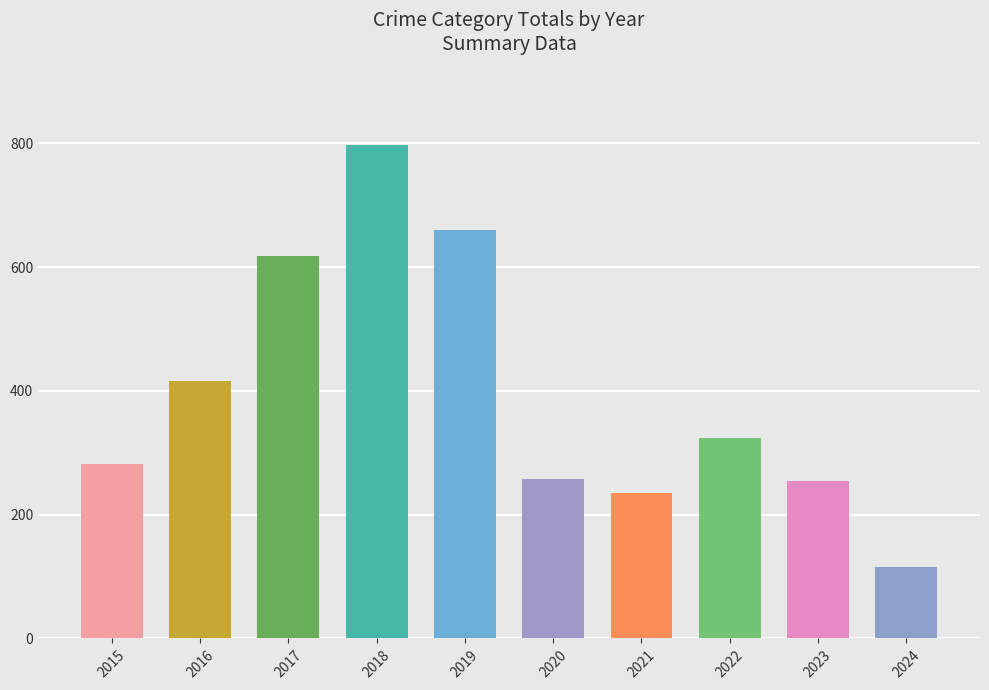

At which category does the chart reach its peak across all series?

2018